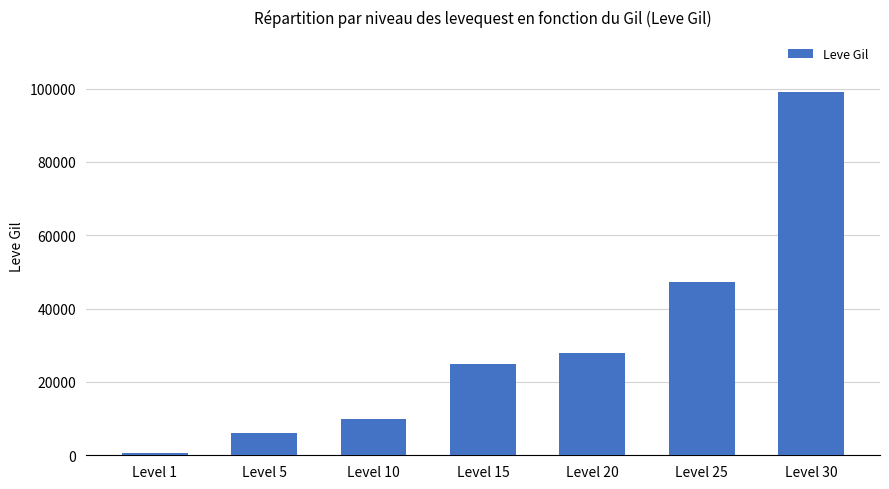

Are the bars horizontal?

No